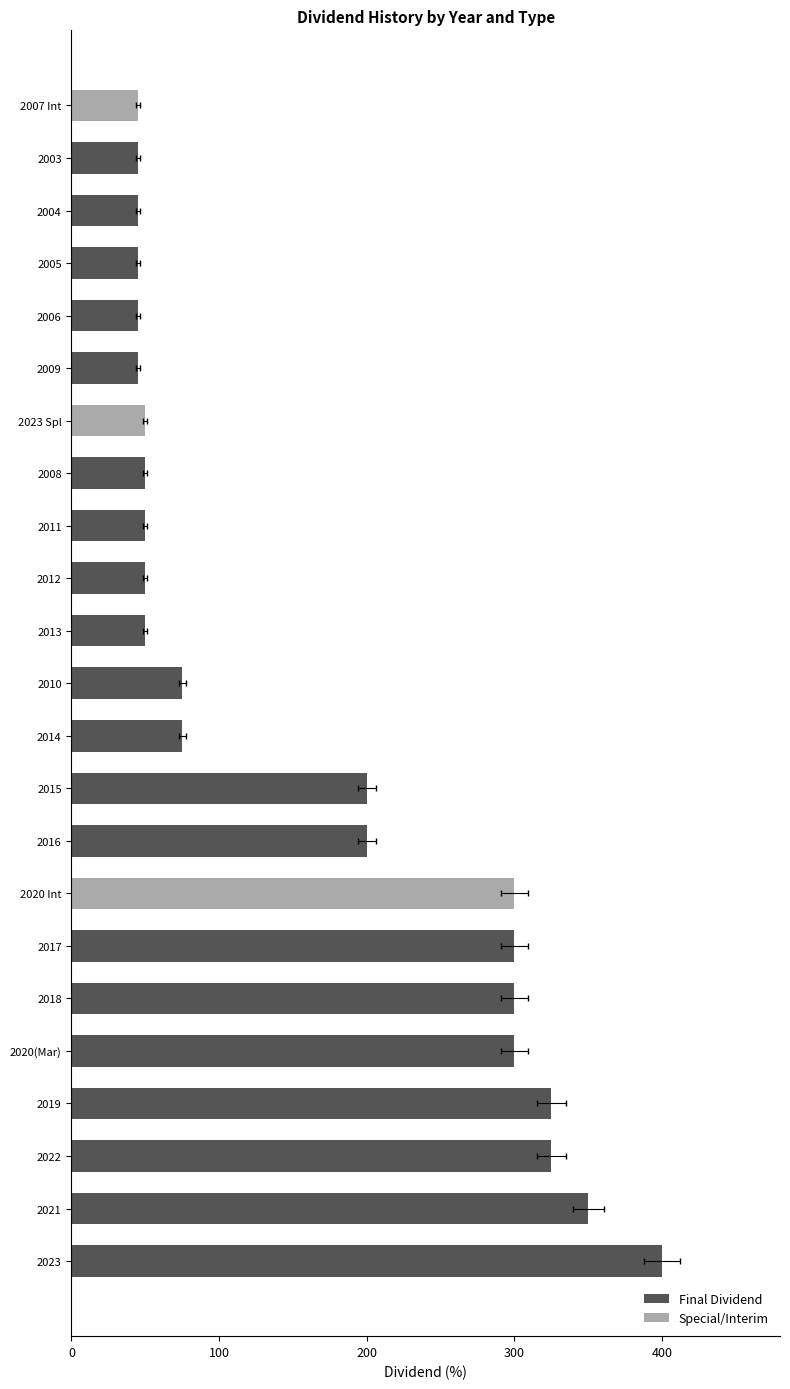

Which has a higher value, 2022 or 2010?

2022